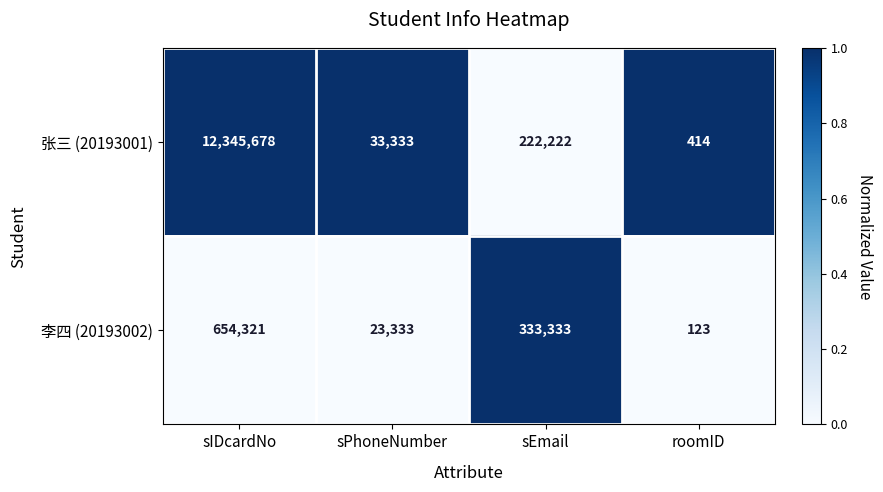

How many distinct data groups are displayed?

2